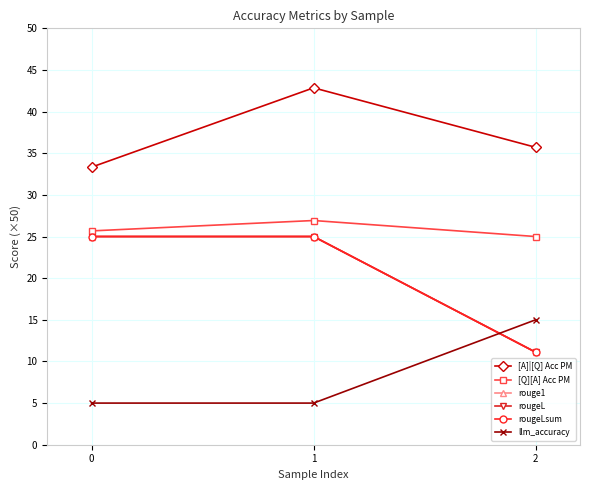

What is the value of the [A]|[Q] Acc PM point at the 1st from the left?

33.3